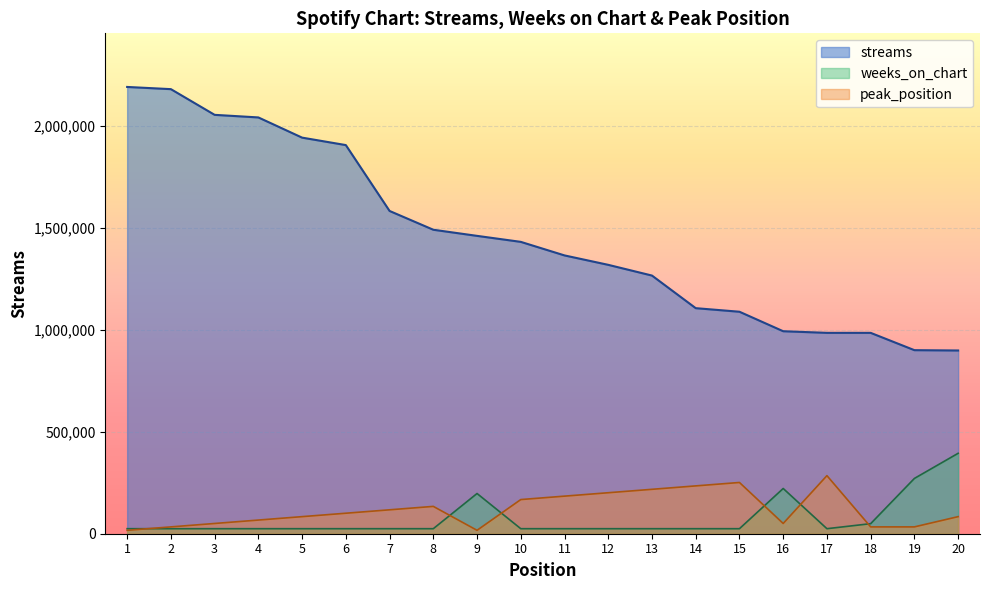

In weeks_on_chart, how many points are higher than both neighbors (excluding endpoints)?

2